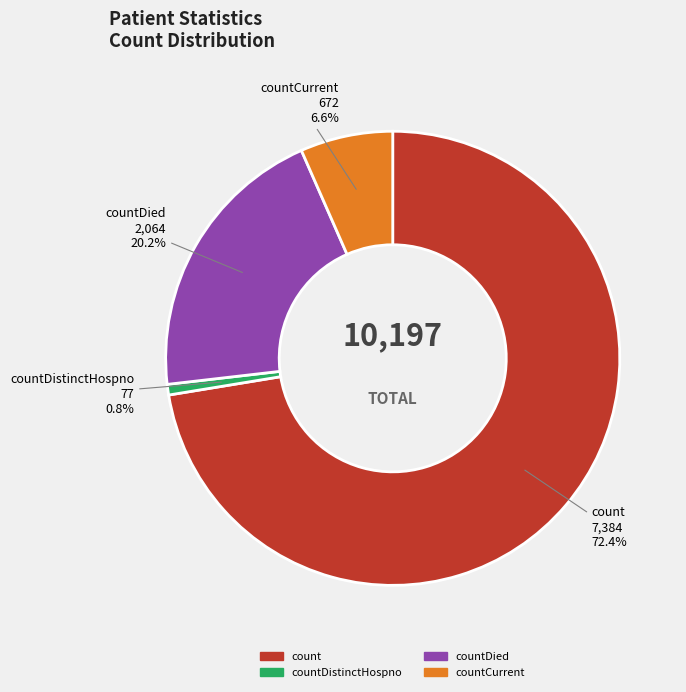

Does any single category account for the majority?

Yes